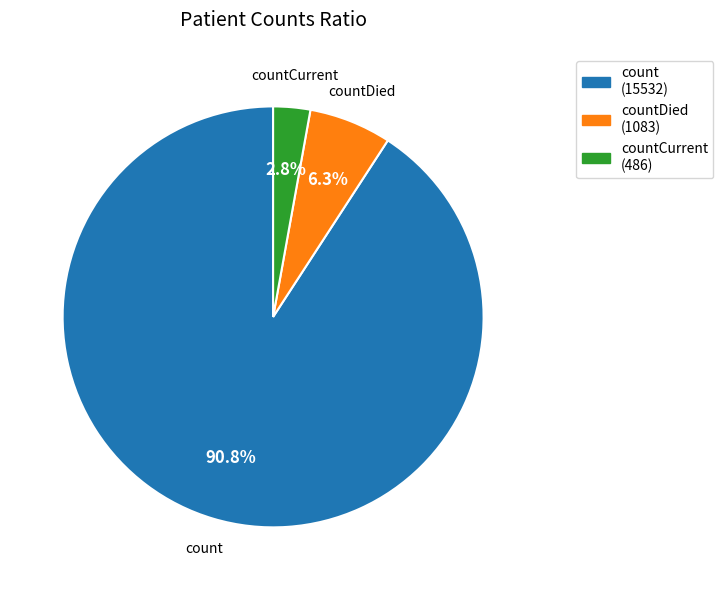

Is there a majority slice in this chart?

Yes